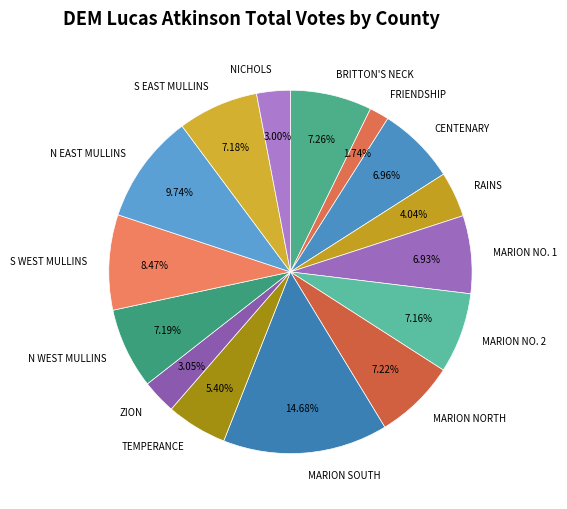

Is the sum of NICHOLS and ZION greater than half?

No